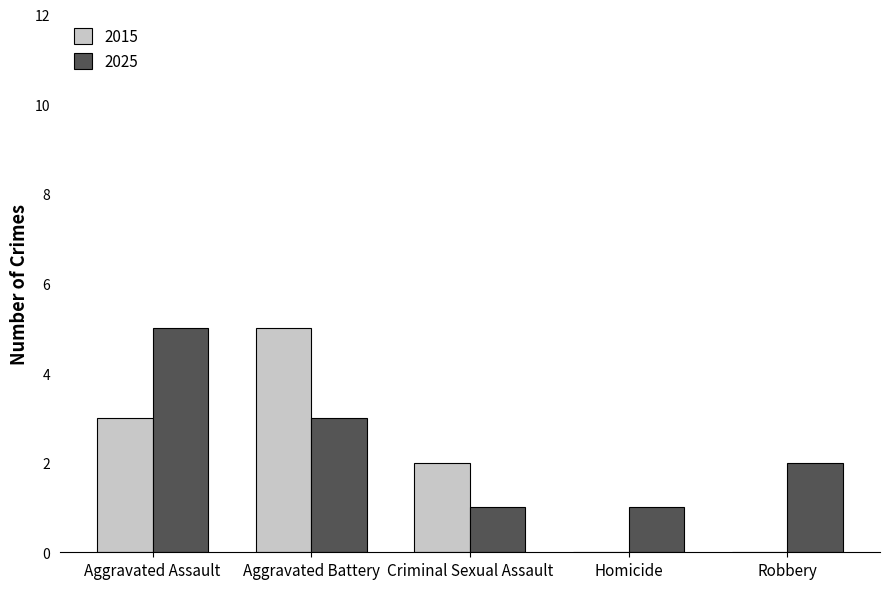

What is the average value of the 2015 series?

2